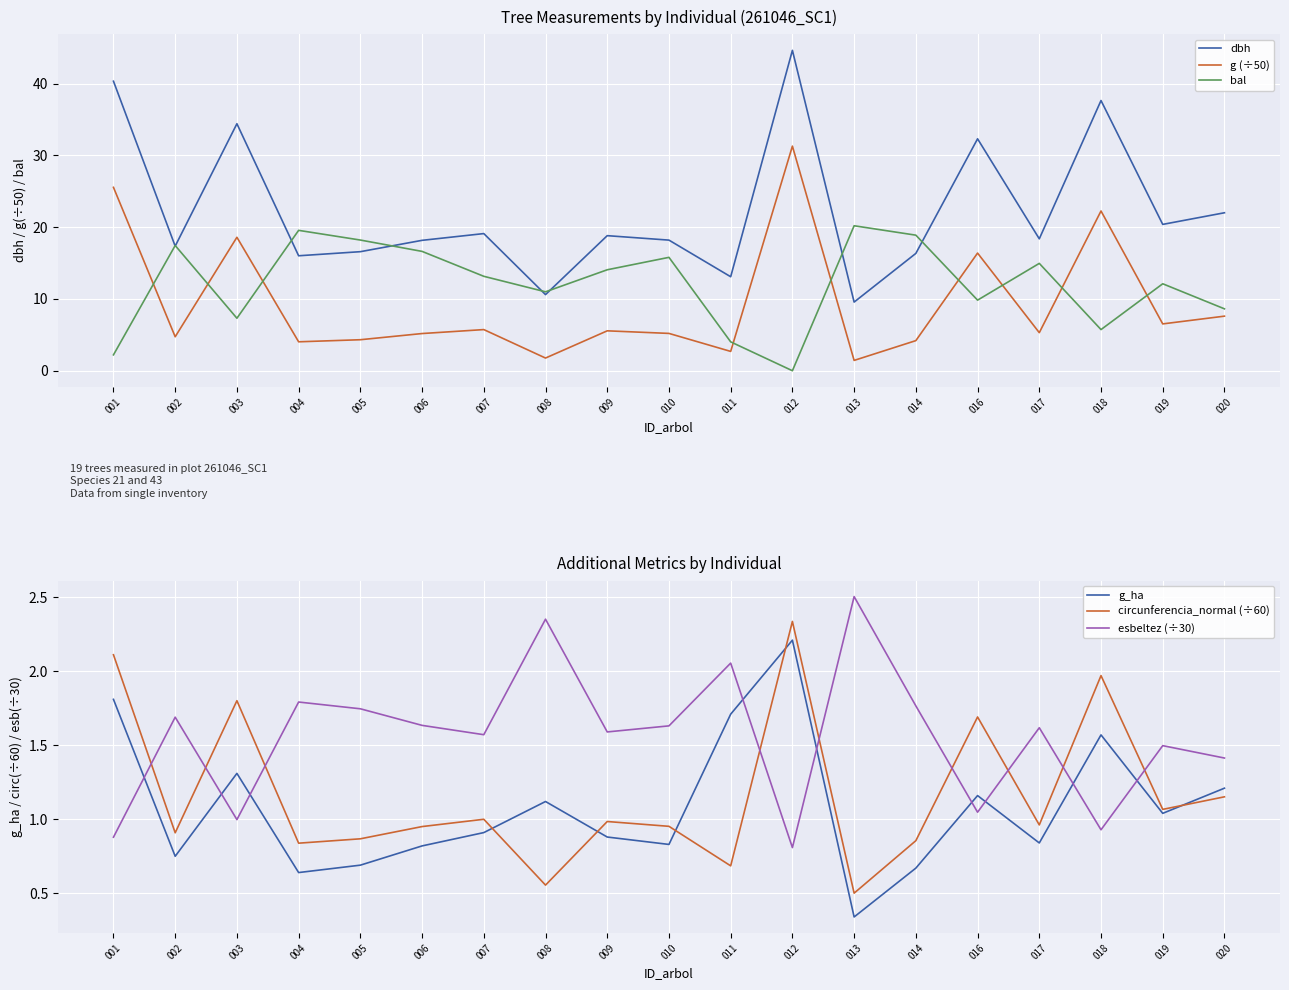

How many lines are shown in the chart?

6